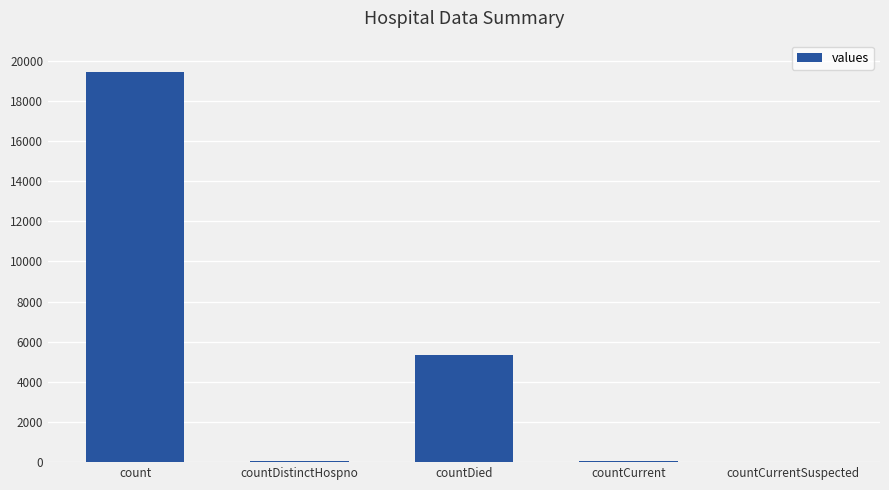

What is the change in value from count to countCurrent?

-19360